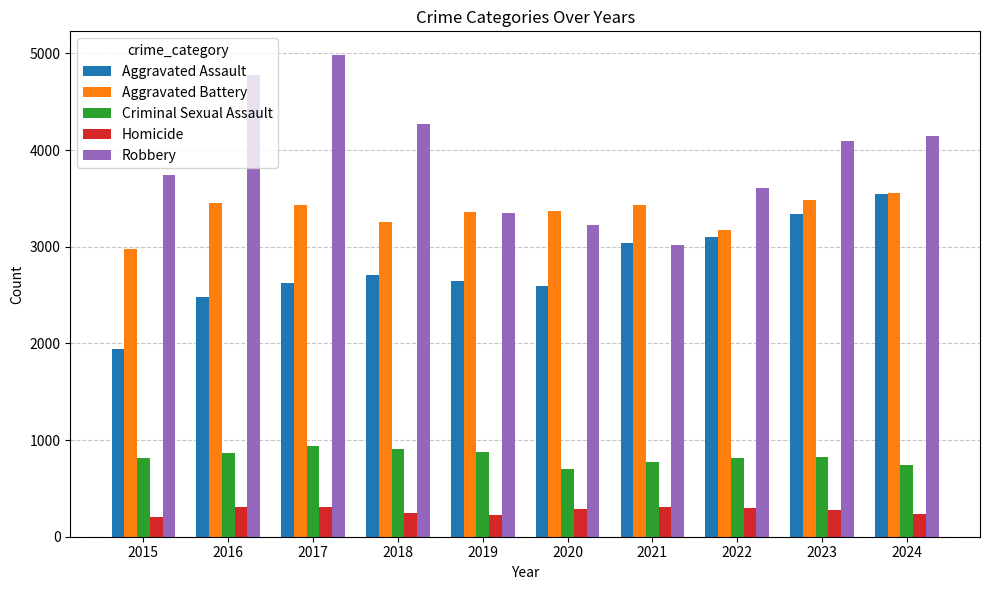

Which series has the largest total across all categories?

Robbery